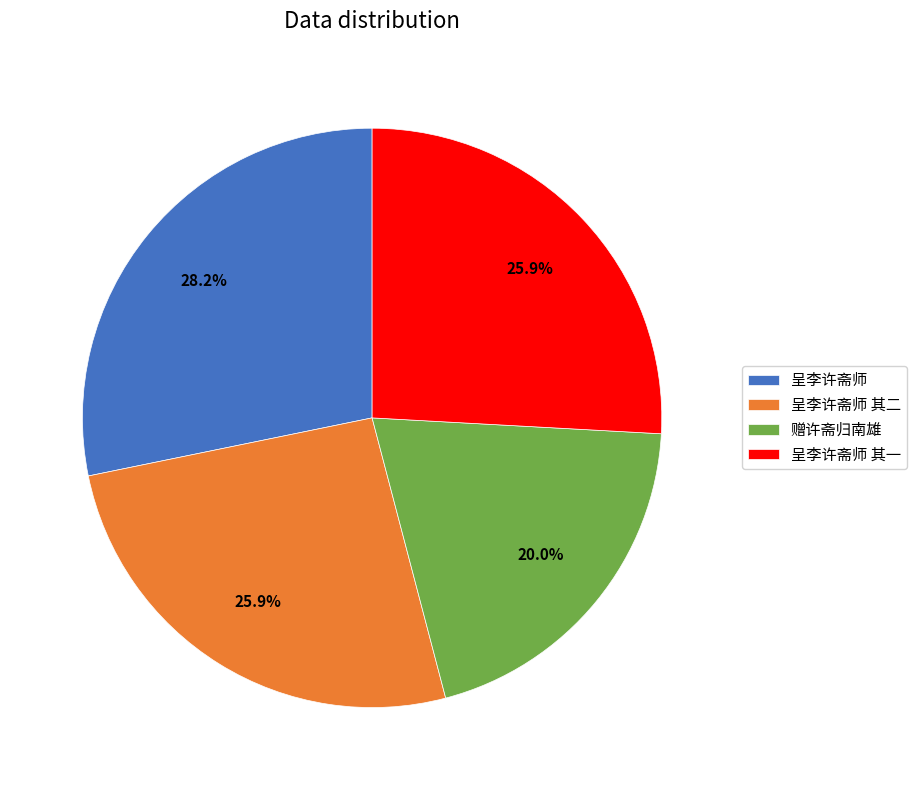

Which has a higher value, 呈李许斋师 其一 or 呈李许斋师?

呈李许斋师